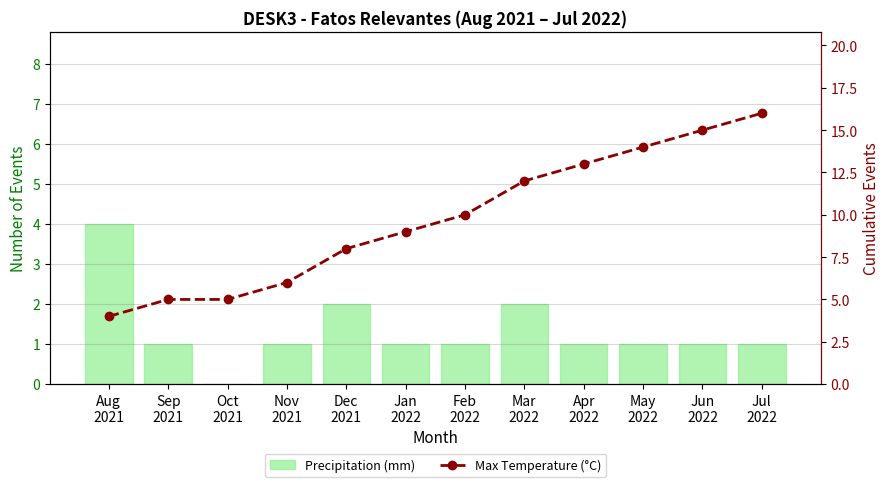

Is it true that Max Temperature (°C) equals 9 at Sep
2021?

False